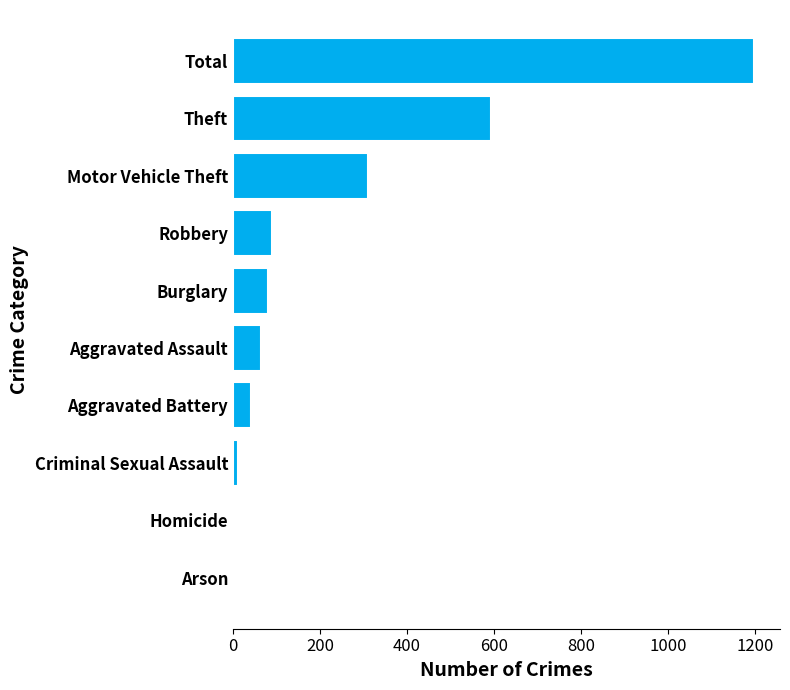

What is the maximum value shown in the chart?

1197